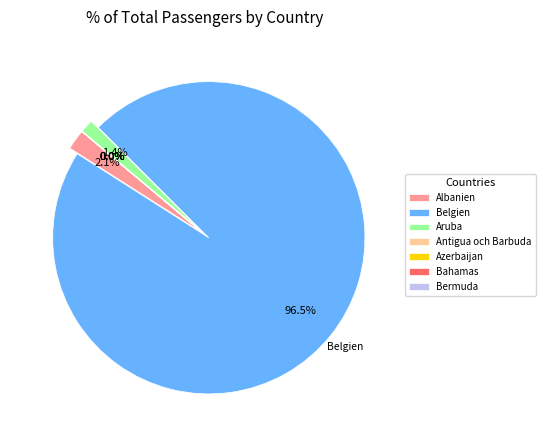

How many slices are in this pie chart?

7